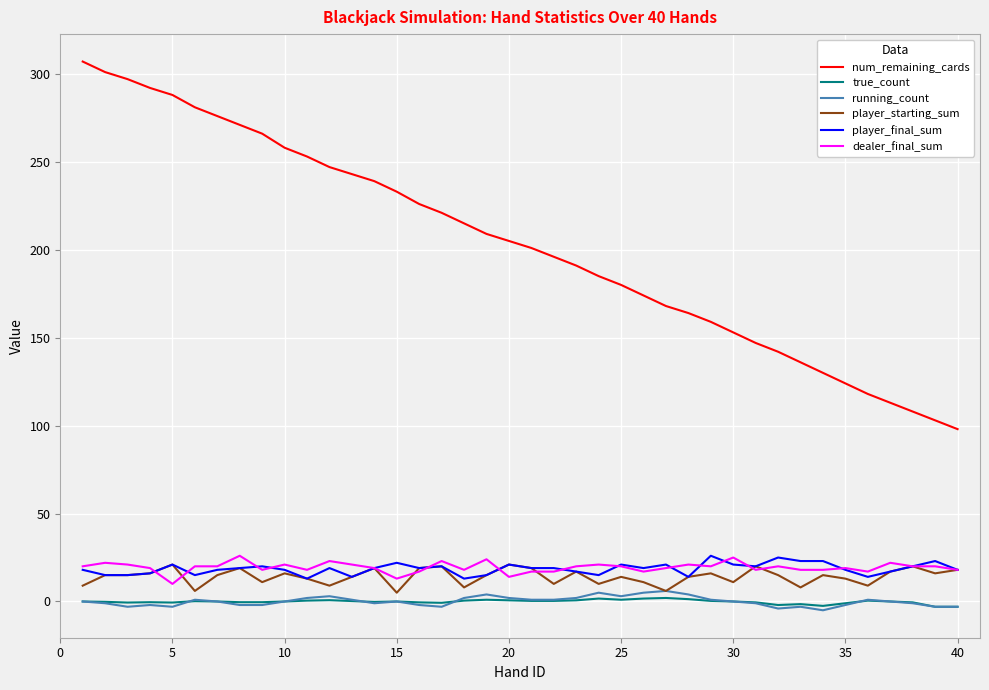

What is the difference between the maximum and second lowest values in the dealer_final_sum series?

13.0